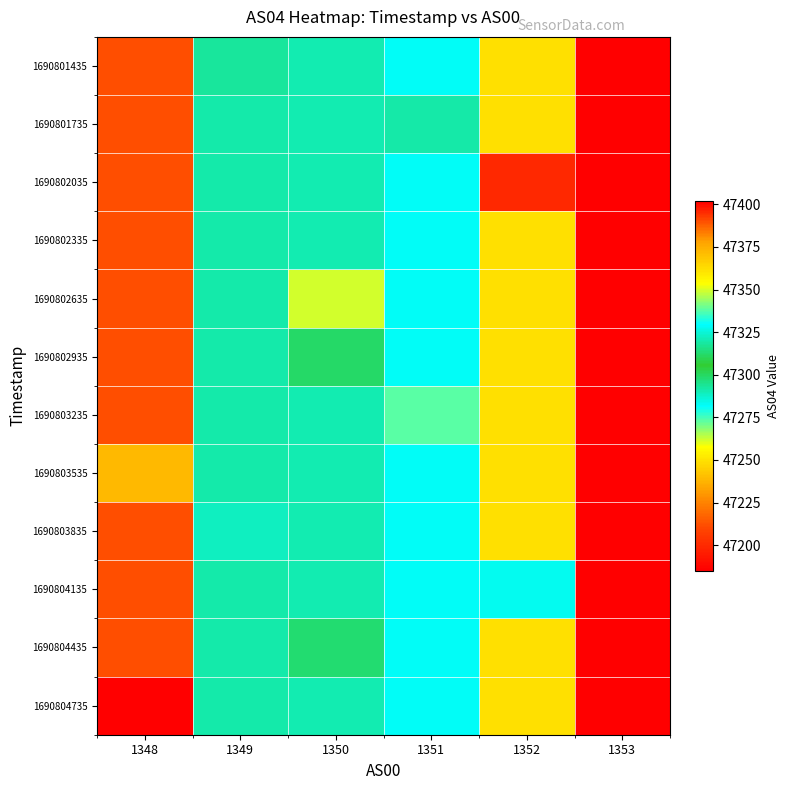

Reading left to right, transcribe all the data shown in this chart.

1690801435: 1348=47212.0	1349=47293.0	1350=47290.7	1351=47328.5	1352=47362.0	1353=47402.0
1690801735: 1348=47212.0	1349=47291.0	1350=47290.7	1351=47319.0	1352=47362.0	1353=47402.0
1690802035: 1348=47212.0	1349=47291.0	1350=47290.7	1351=47328.5	1352=47396.0	1353=47402.0
1690802335: 1348=47212.0	1349=47291.0	1350=47290.7	1351=47328.5	1352=47362.0	1353=47402.0
1690802635: 1348=47212.0	1349=47291.0	1350=47262.0	1351=47328.5	1352=47362.0	1353=47402.0
1690802935: 1348=47212.0	1349=47291.0	1350=47312.0	1351=47328.5	1352=47362.0	1353=47402.0
1690803235: 1348=47212.0	1349=47291.0	1350=47290.7	1351=47338.0	1352=47362.0	1353=47402.0
1690803535: 1348=47239.0	1349=47291.0	1350=47290.7	1351=47328.5	1352=47362.0	1353=47402.0
1690803835: 1348=47212.0	1349=47289.0	1350=47290.7	1351=47328.5	1352=47362.0	1353=47402.0
1690804135: 1348=47212.0	1349=47291.0	1350=47290.7	1351=47328.5	1352=47328.0	1353=47402.0
1690804435: 1348=47212.0	1349=47291.0	1350=47298.0	1351=47328.5	1352=47362.0	1353=47402.0
1690804735: 1348=47185.0	1349=47291.0	1350=47290.7	1351=47328.5	1352=47362.0	1353=47402.0